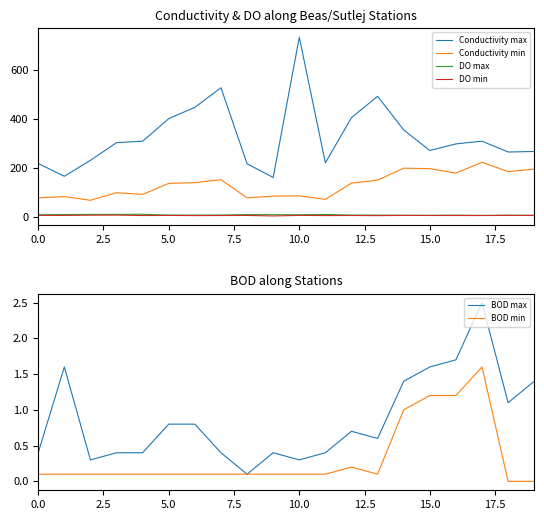

What is the maximum value for Conductivity max?

734.0